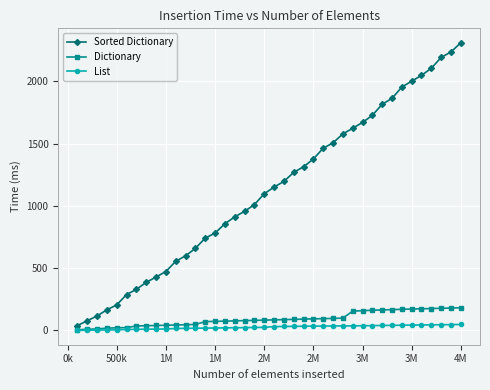

What is the maximum value shown in the chart?

2310